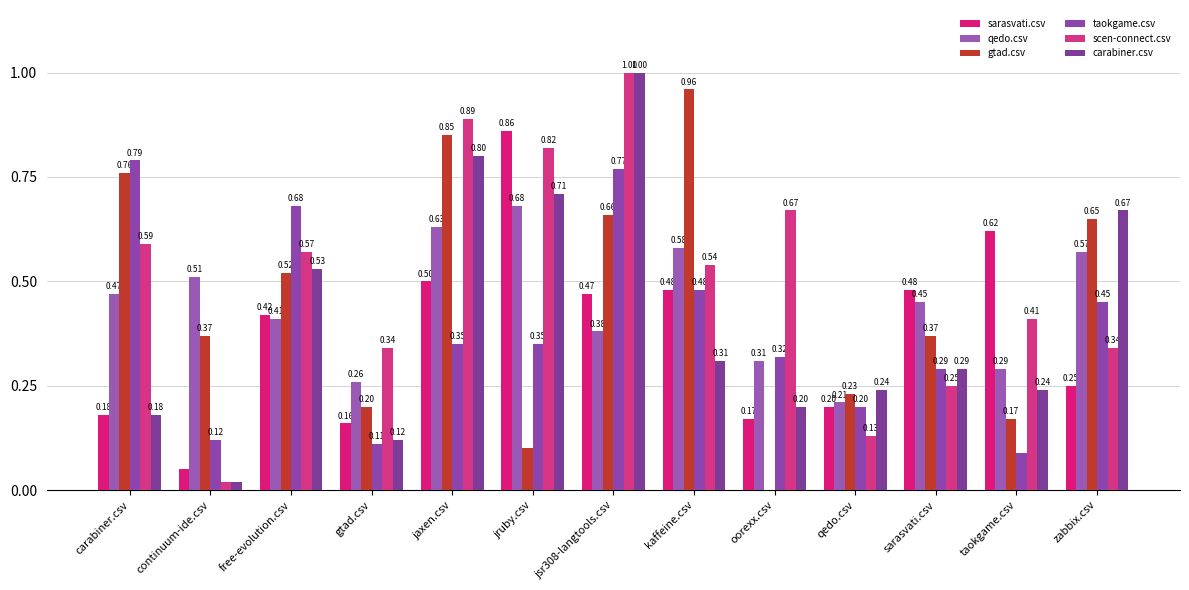

Are the bars grouped side by side (vs. stacked)?

Yes